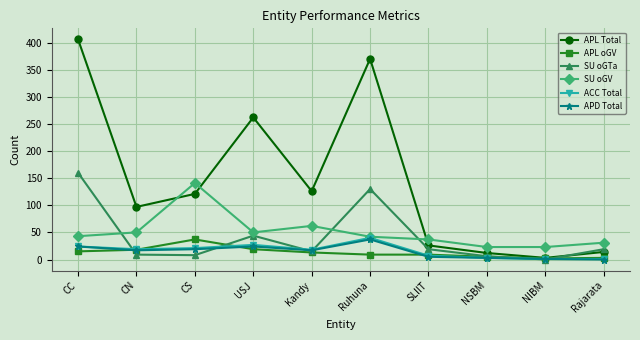

Which series has the widest spread of values?

APL Total